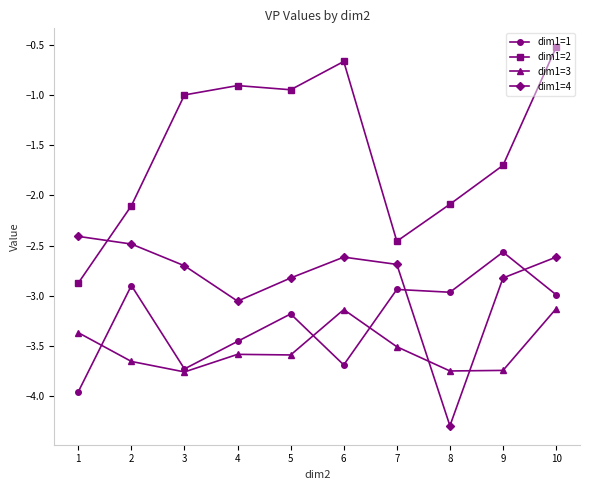

Is this an area chart (filled region under the line)?

No